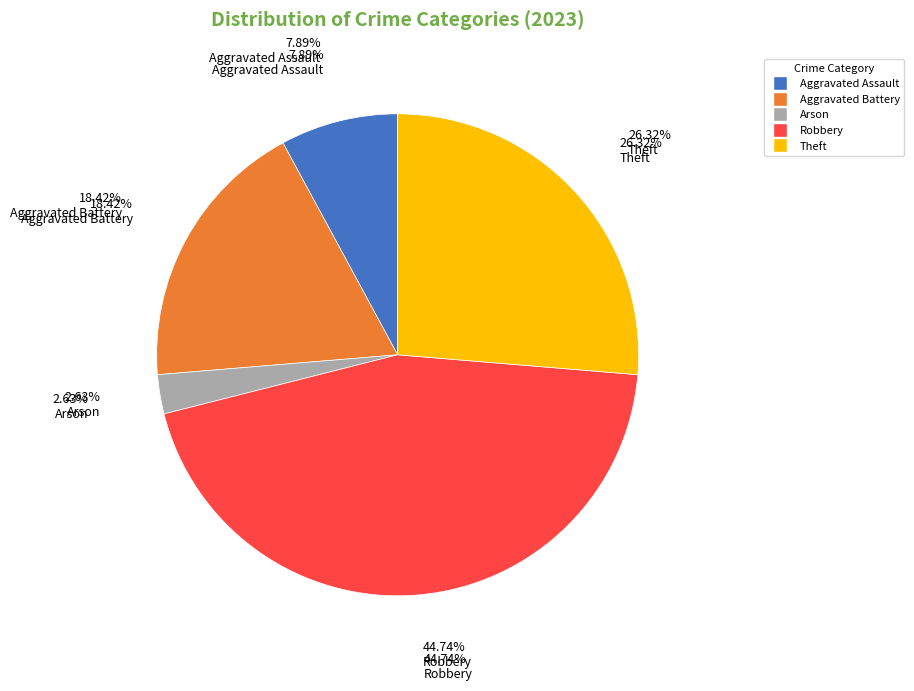

To the nearest percent, what portion does Aggravated Assault represent?

8%